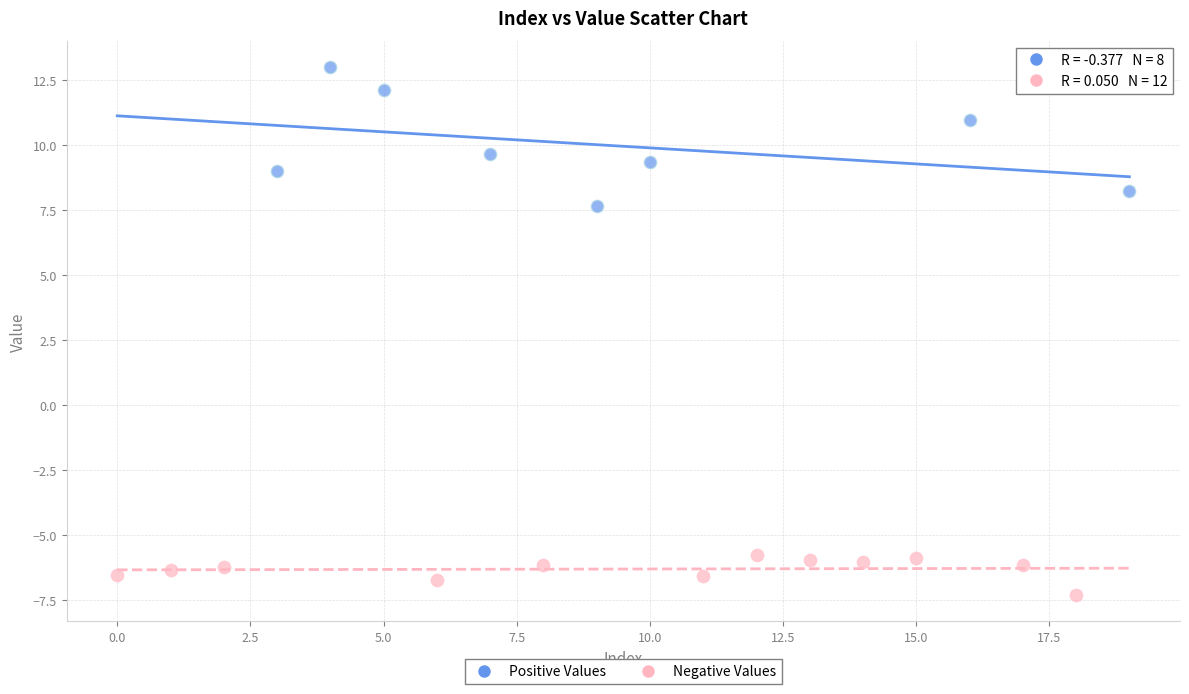

Which series contains the highest Y value?

Positive Values